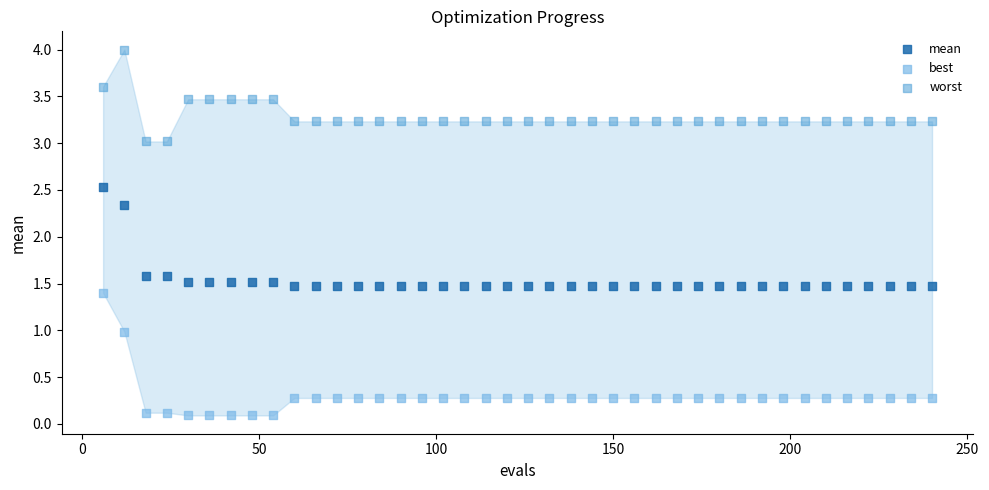

In the mean series, what Y value is closest to 2?

2.3